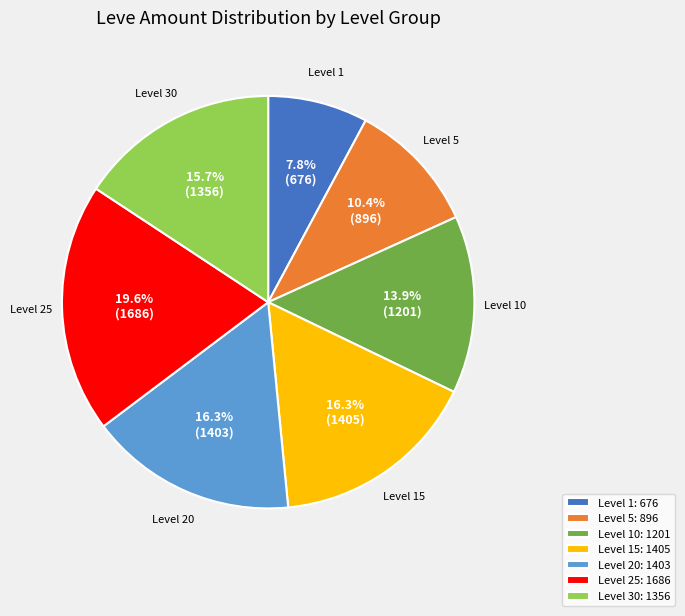

Is the sum of Level 25: 1686 and Level 1: 676 greater than half?

No